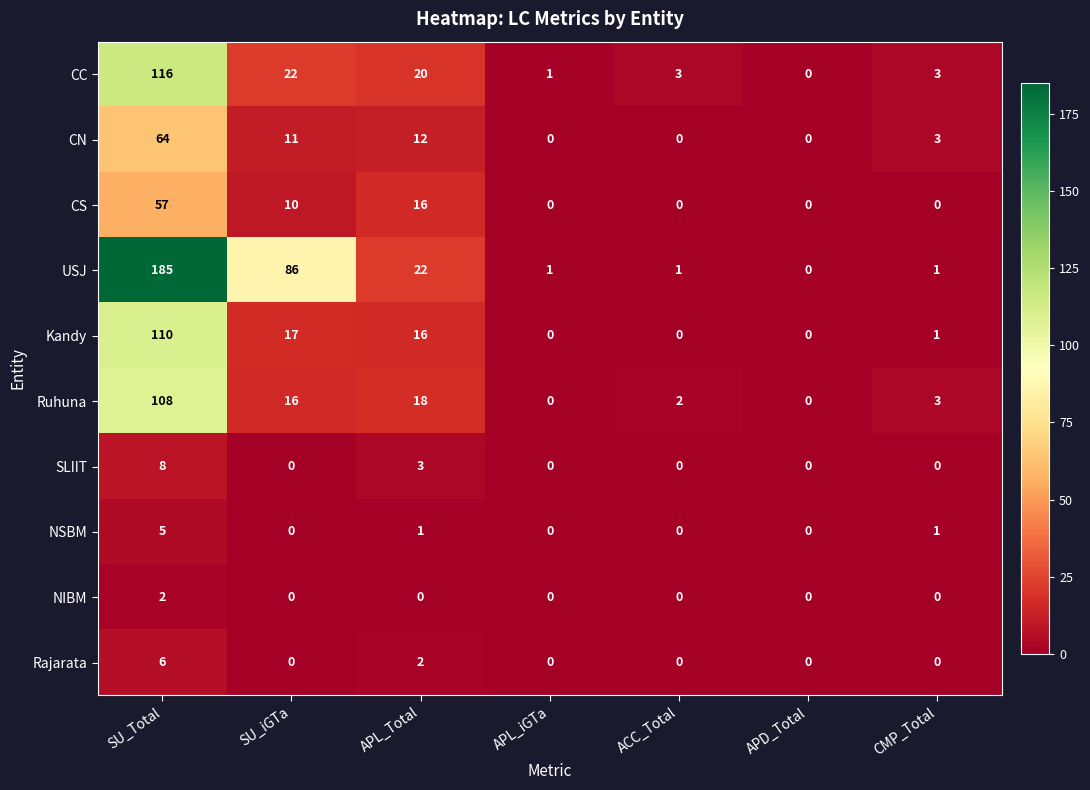

What is the total value across all series at SU_iGTa?

162